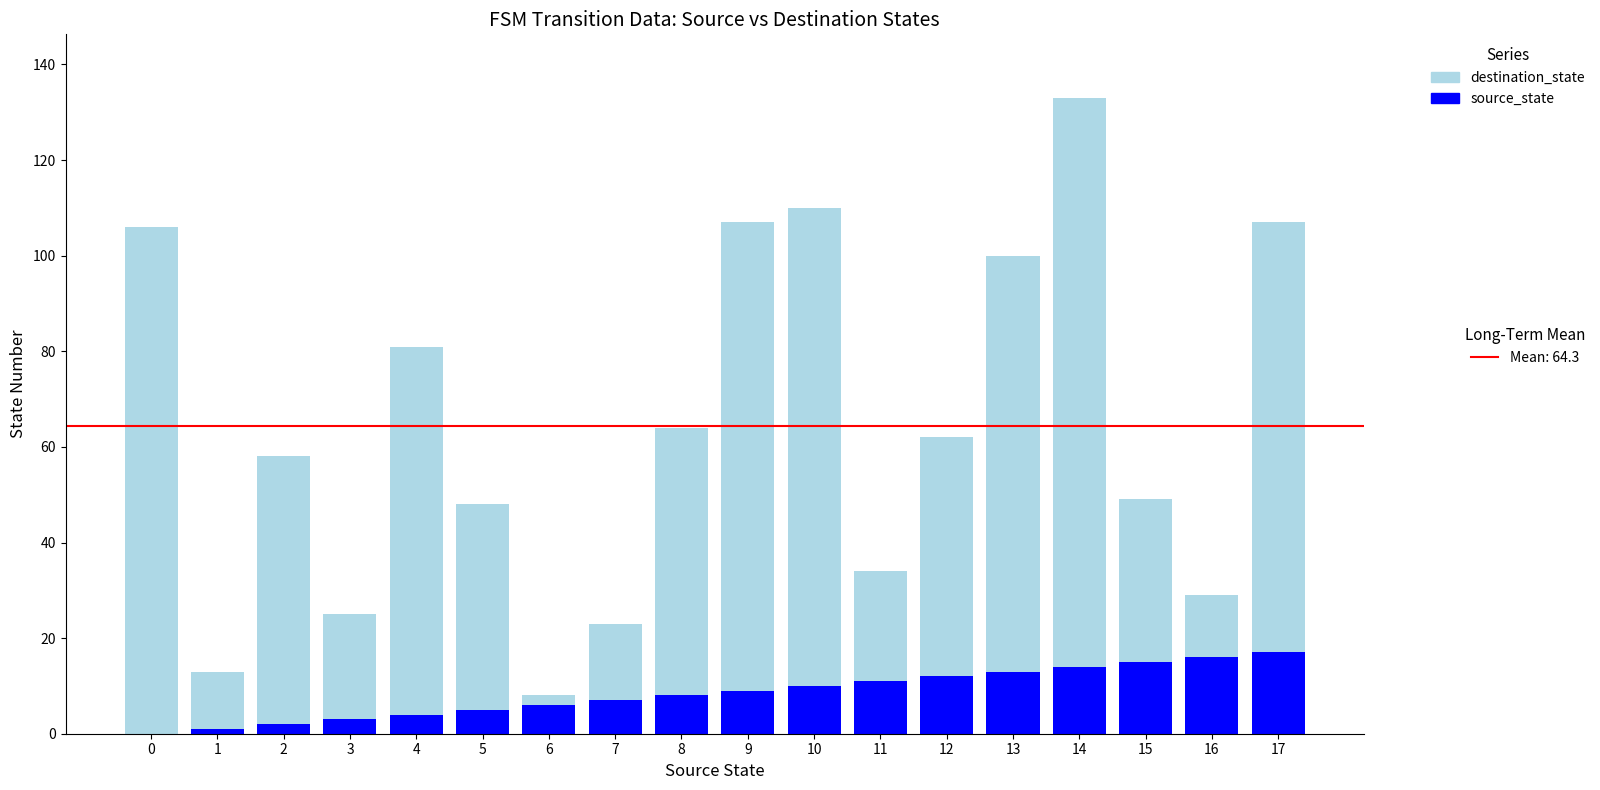

At which category is the sum across all series the highest?

14